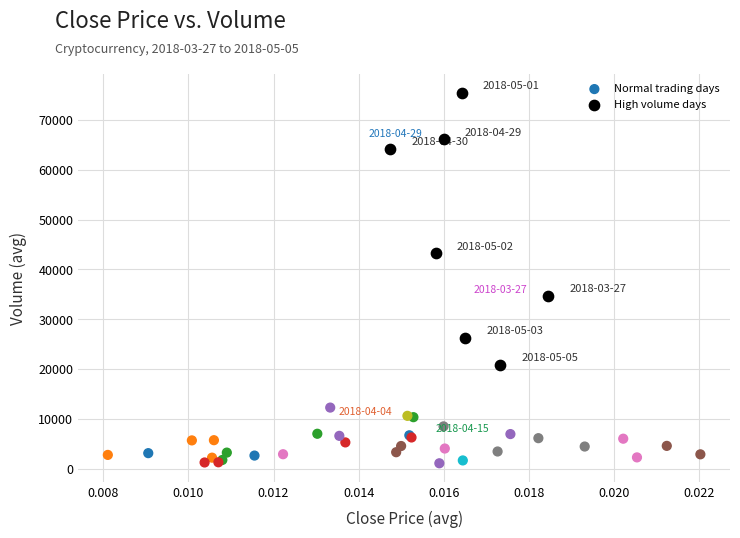

Which series has the widest spread of Y values?

High volume days